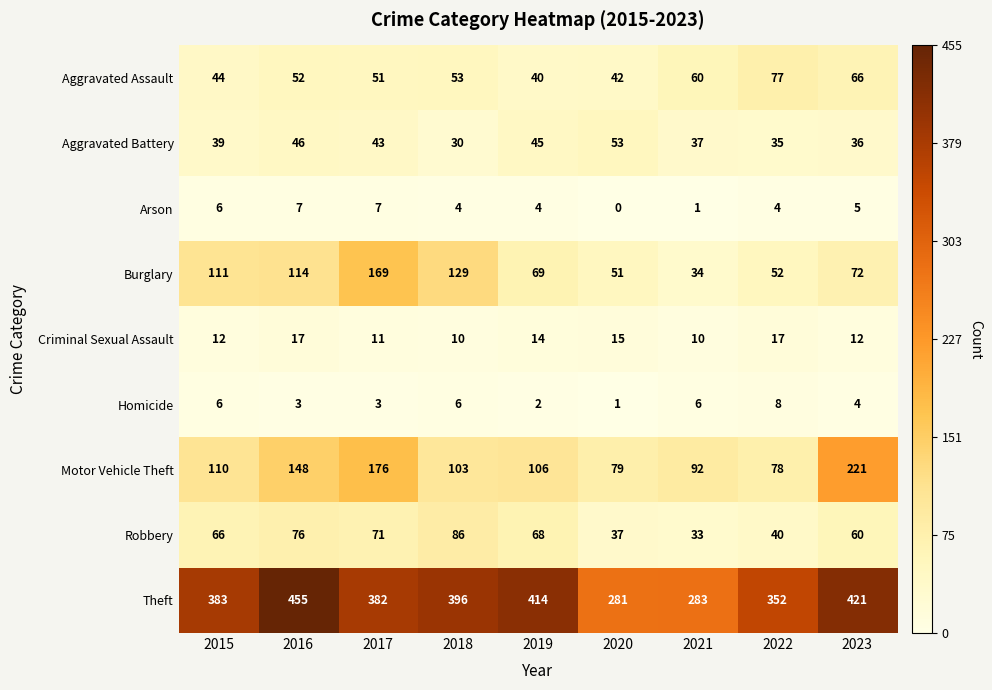

What is the greatest value displayed?

455